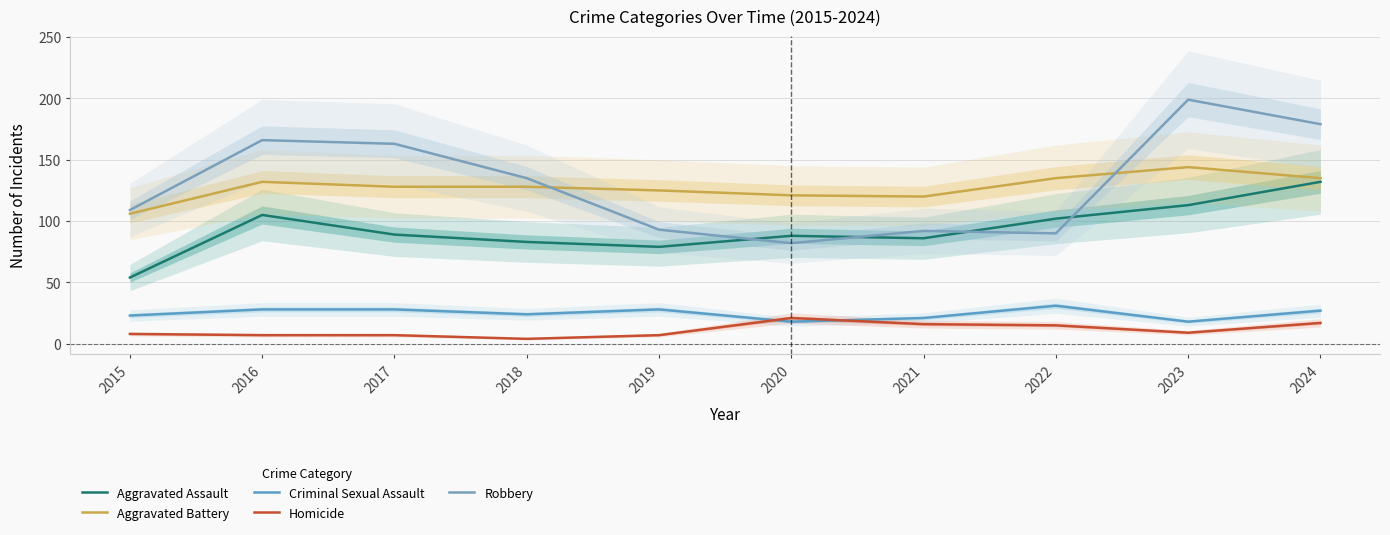

What are all the series names shown in the legend?

Aggravated Assault, Aggravated Battery, Criminal Sexual Assault, Homicide, Robbery